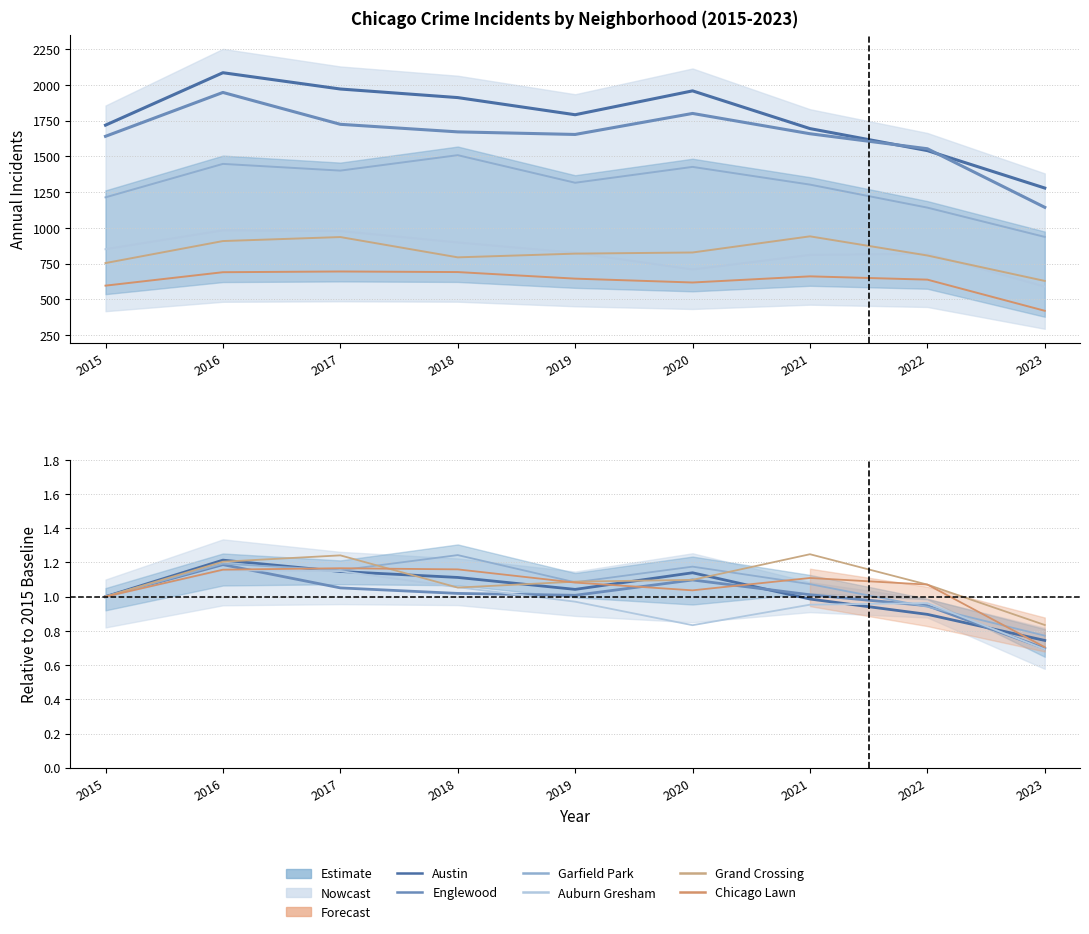

What are all the series names shown in the legend?

Austin, Englewood, Garfield Park, Auburn Gresham, Grand Crossing, Chicago Lawn